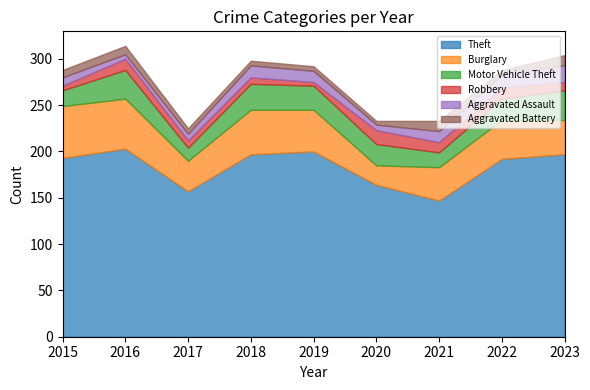

At which category is the sum across all series the highest?

2016